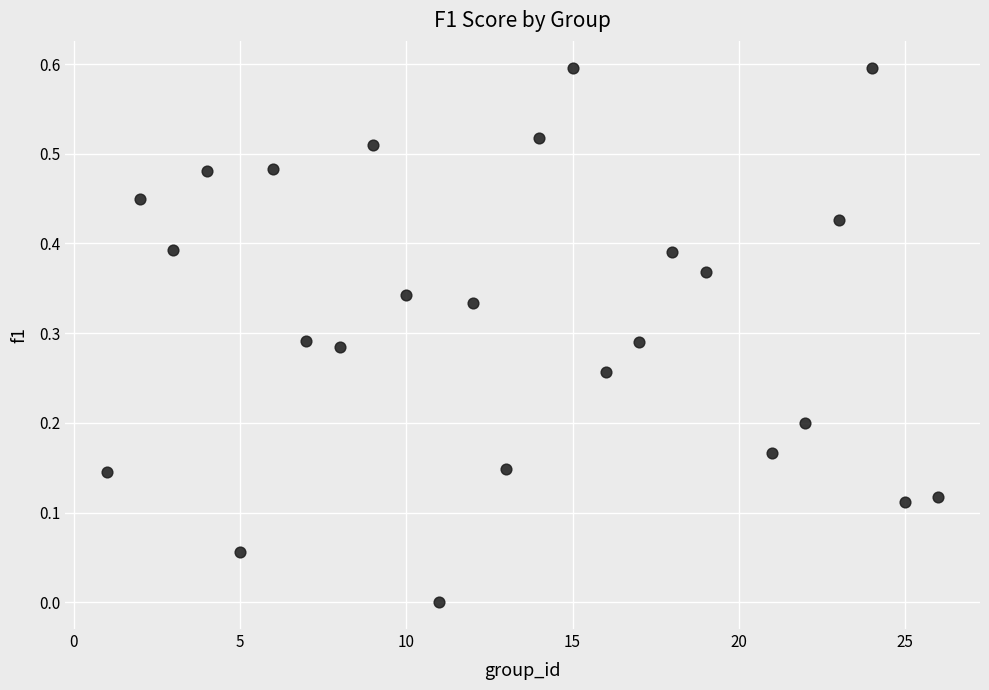

What is the range of Y values (max minus min)?

0.6